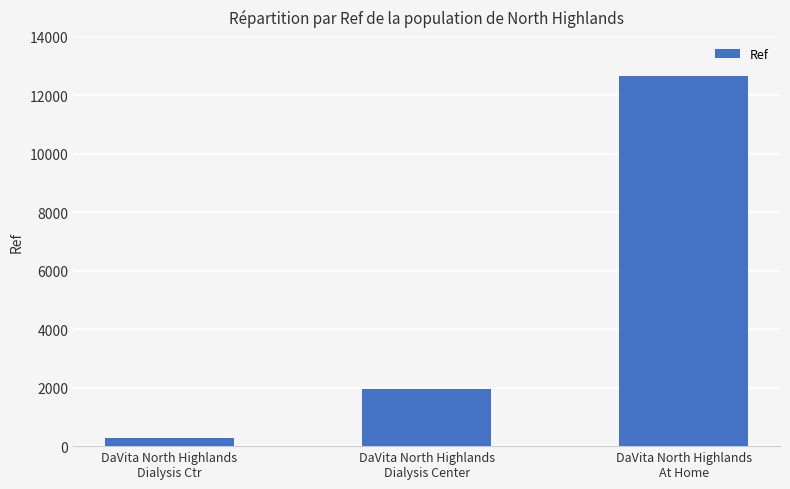

True or false: the data shows 279 at DaVita North Highlands
Dialysis Ctr.

True